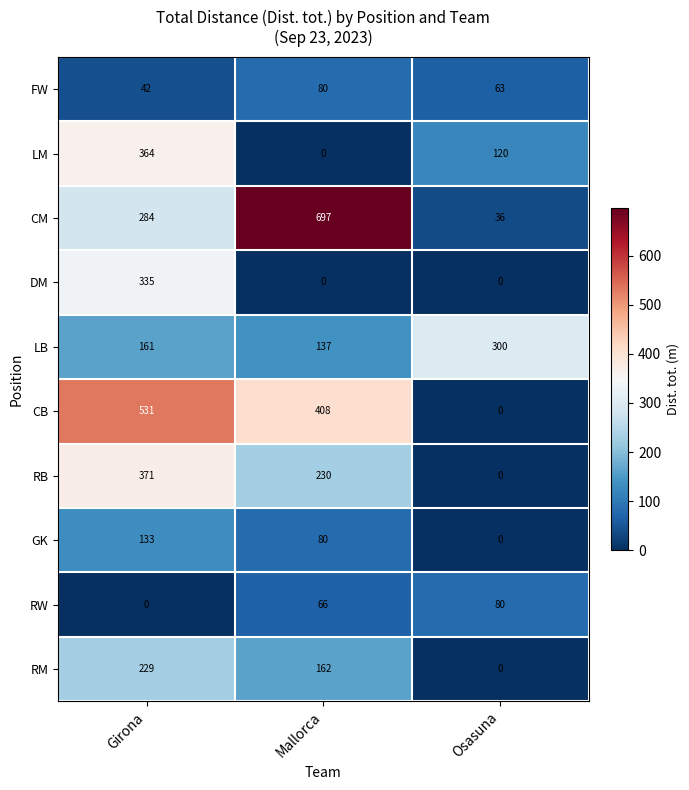

Reading left to right, transcribe all the data shown in this chart.

FW: Girona=42	Mallorca=80	Osasuna=63
LM: Girona=364	Mallorca=0	Osasuna=120
CM: Girona=284	Mallorca=697	Osasuna=36
DM: Girona=335	Mallorca=0	Osasuna=0
LB: Girona=161	Mallorca=137	Osasuna=300
CB: Girona=531	Mallorca=408	Osasuna=0
RB: Girona=371	Mallorca=230	Osasuna=0
GK: Girona=133	Mallorca=80	Osasuna=0
RW: Girona=0	Mallorca=66	Osasuna=80
RM: Girona=229	Mallorca=162	Osasuna=0